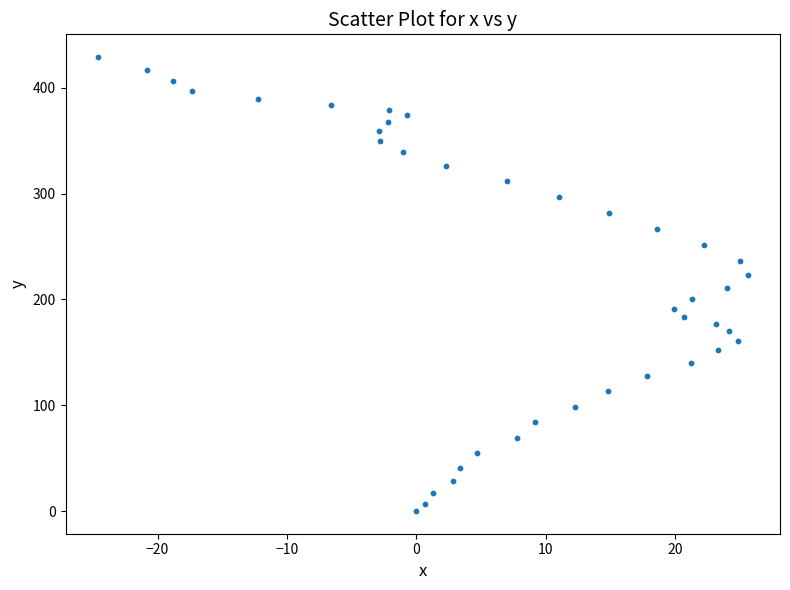

What is the range of X values (max minus min)?

50.2